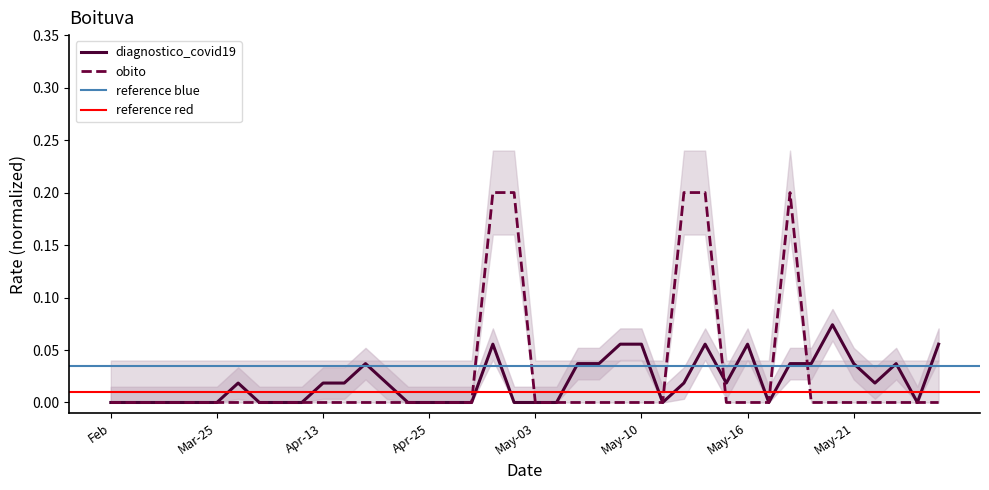

How many data points in obito are above 0?

5